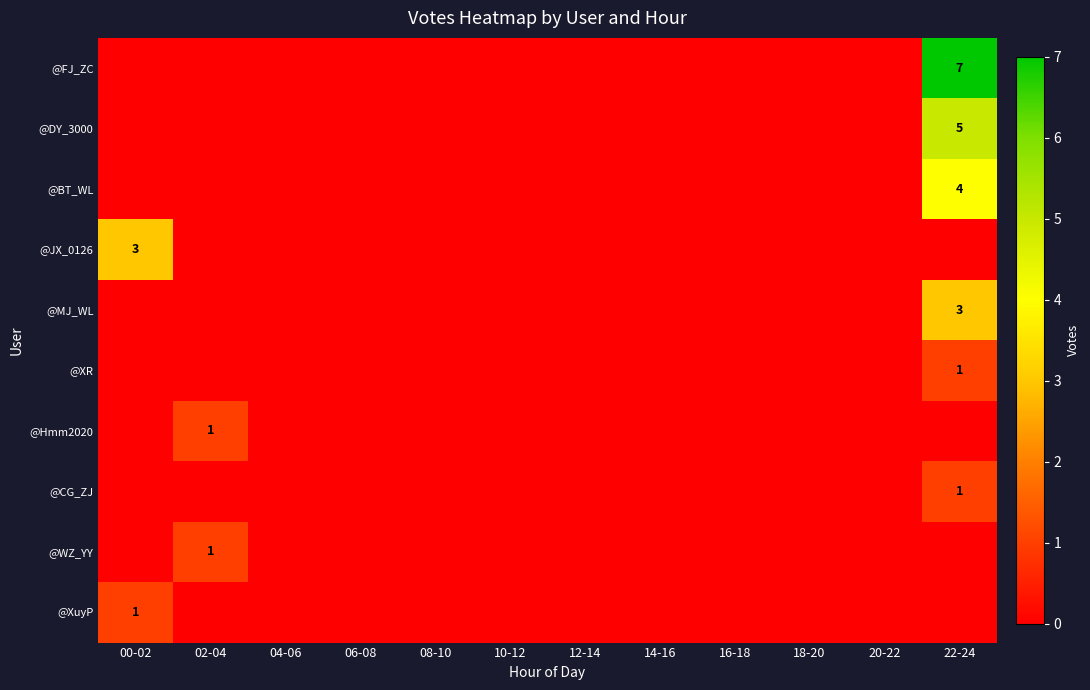

The value of @XuyP at 00-02 is 1. True or false?

True